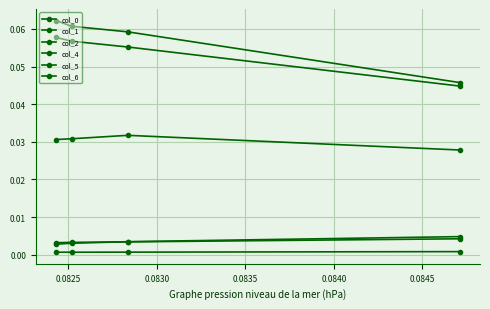

What is the greatest value displayed?

0.1